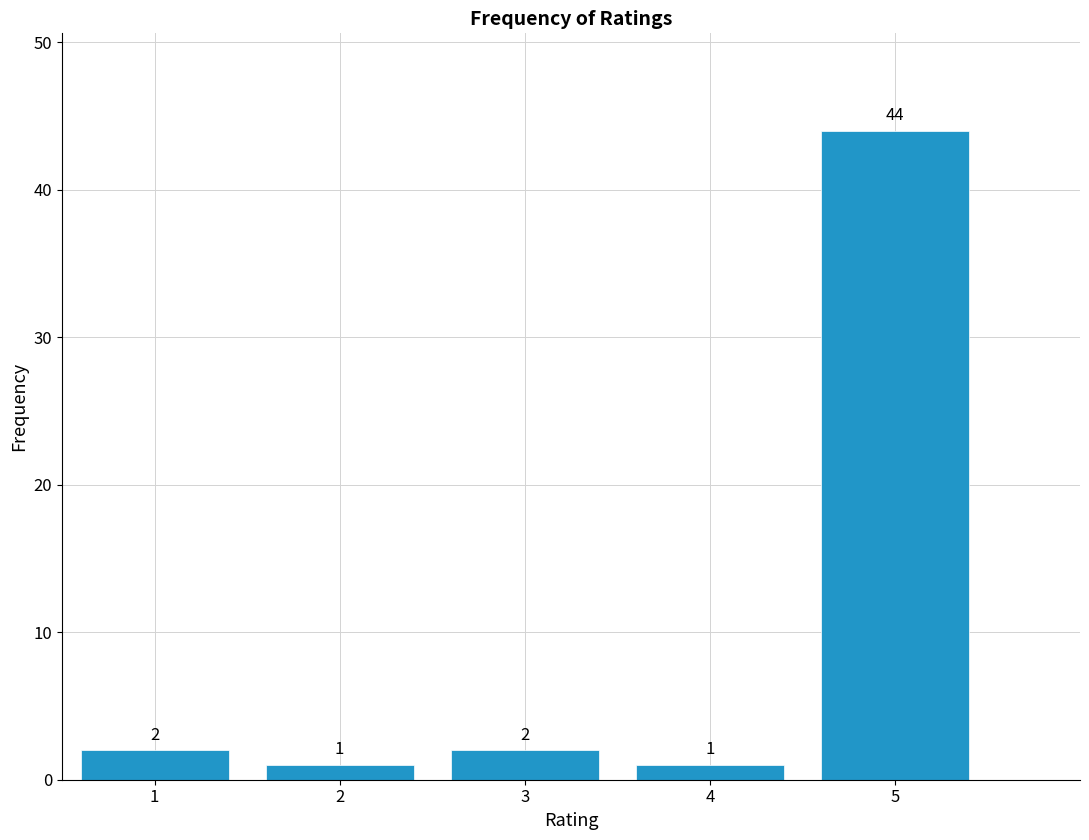

Reading left to right, transcribe all the data shown in this chart.

2	1	2	1	44